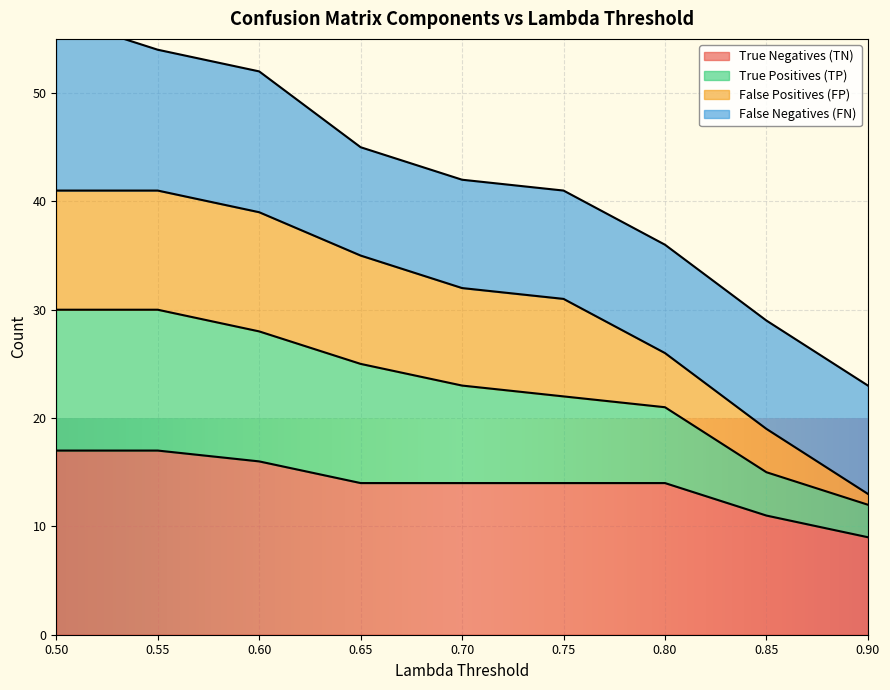

The value of True Negatives (TN) at 0.80 is 6. True or false?

False